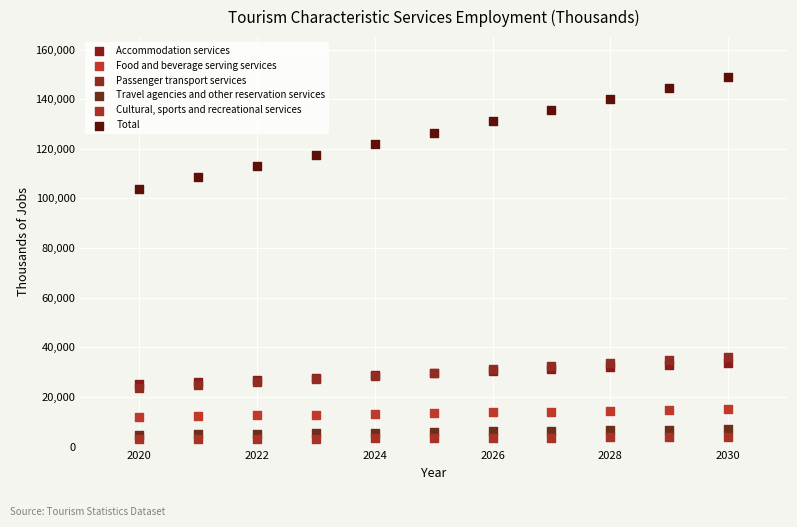

Which series contains the highest Y value?

Total